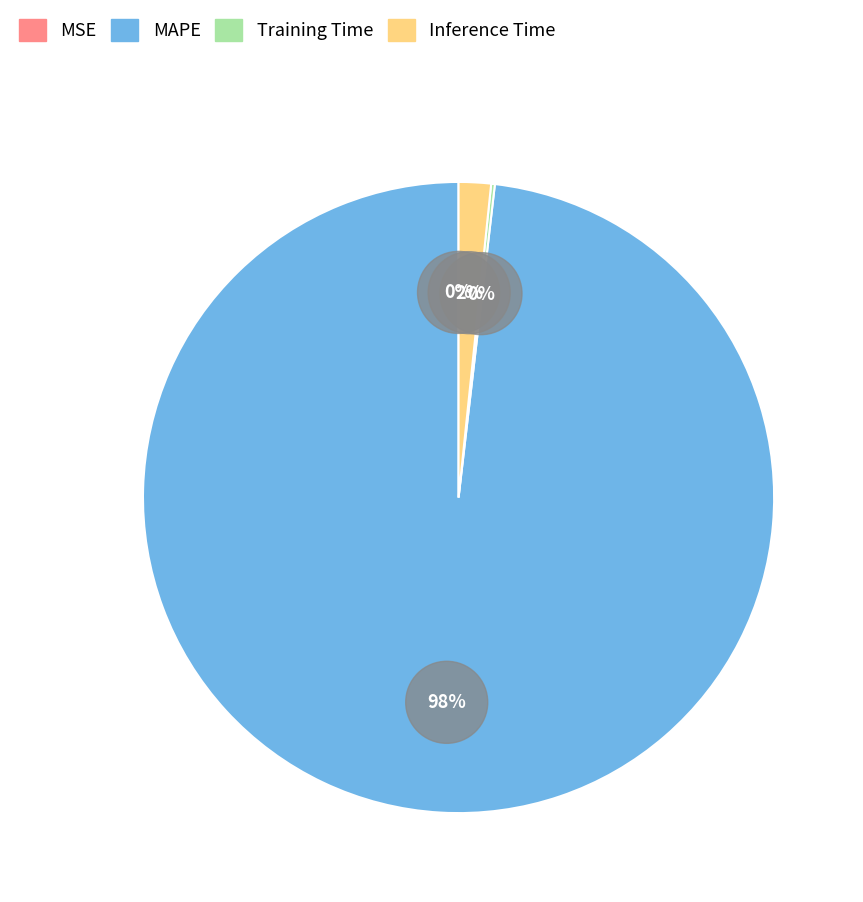

To the nearest percent, what percentage of the pie is MAPE?

98%